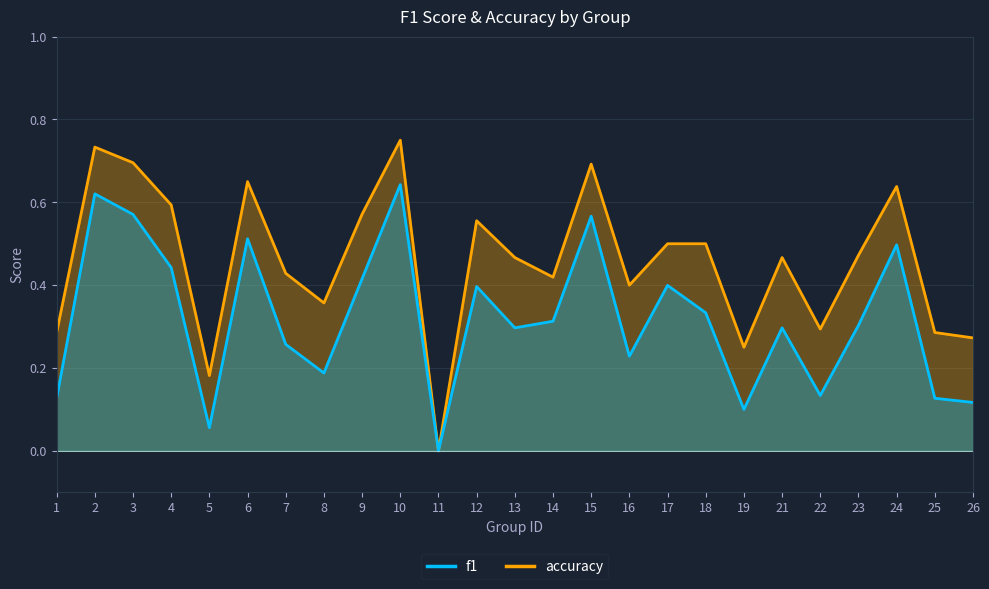

In f1, how many points are higher than both neighbors (excluding endpoints)?

8